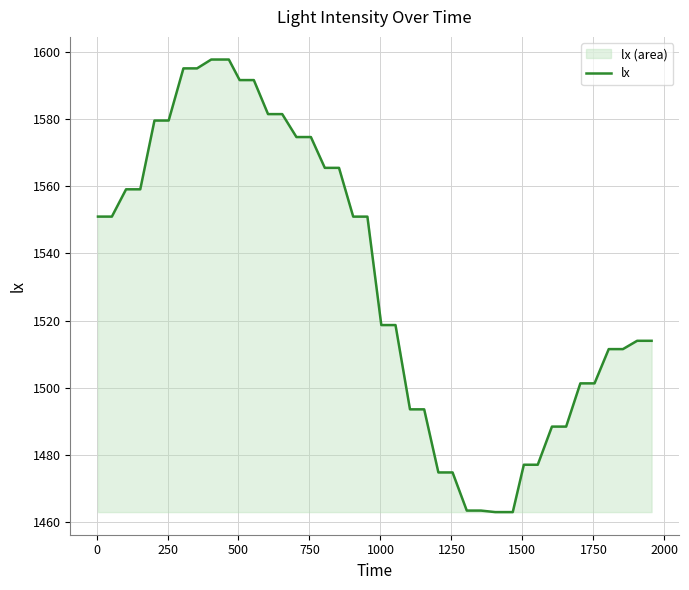

How many data points does each series have?

40